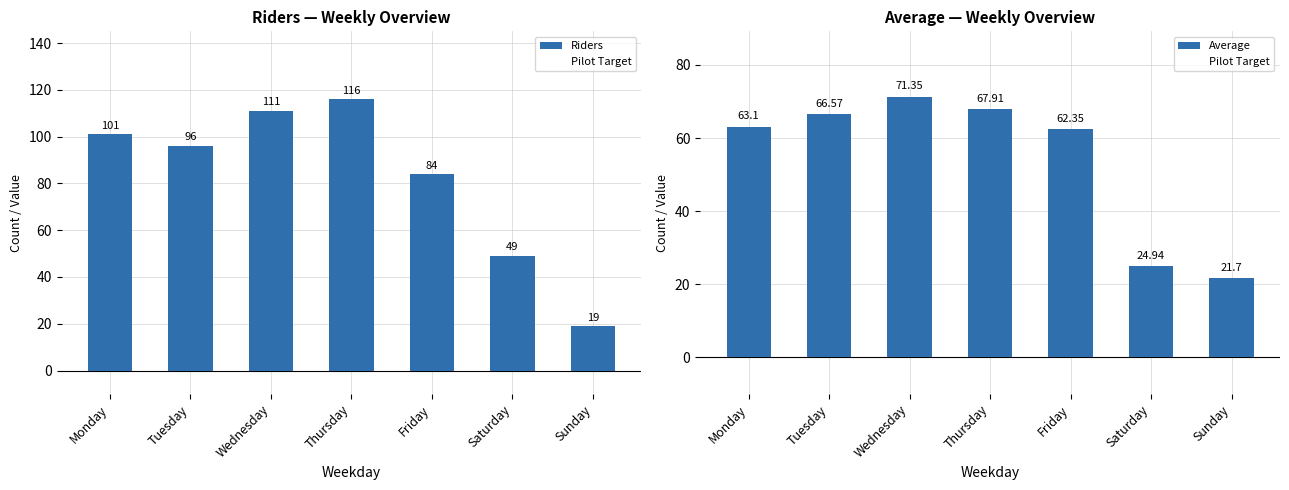

At which category is the sum across all series the highest?

Thursday